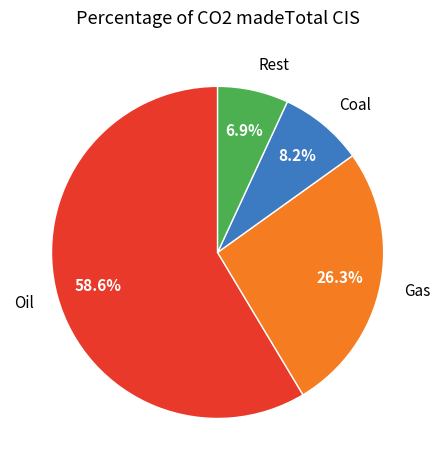

Is there any slice that represents more than half of the pie?

Yes